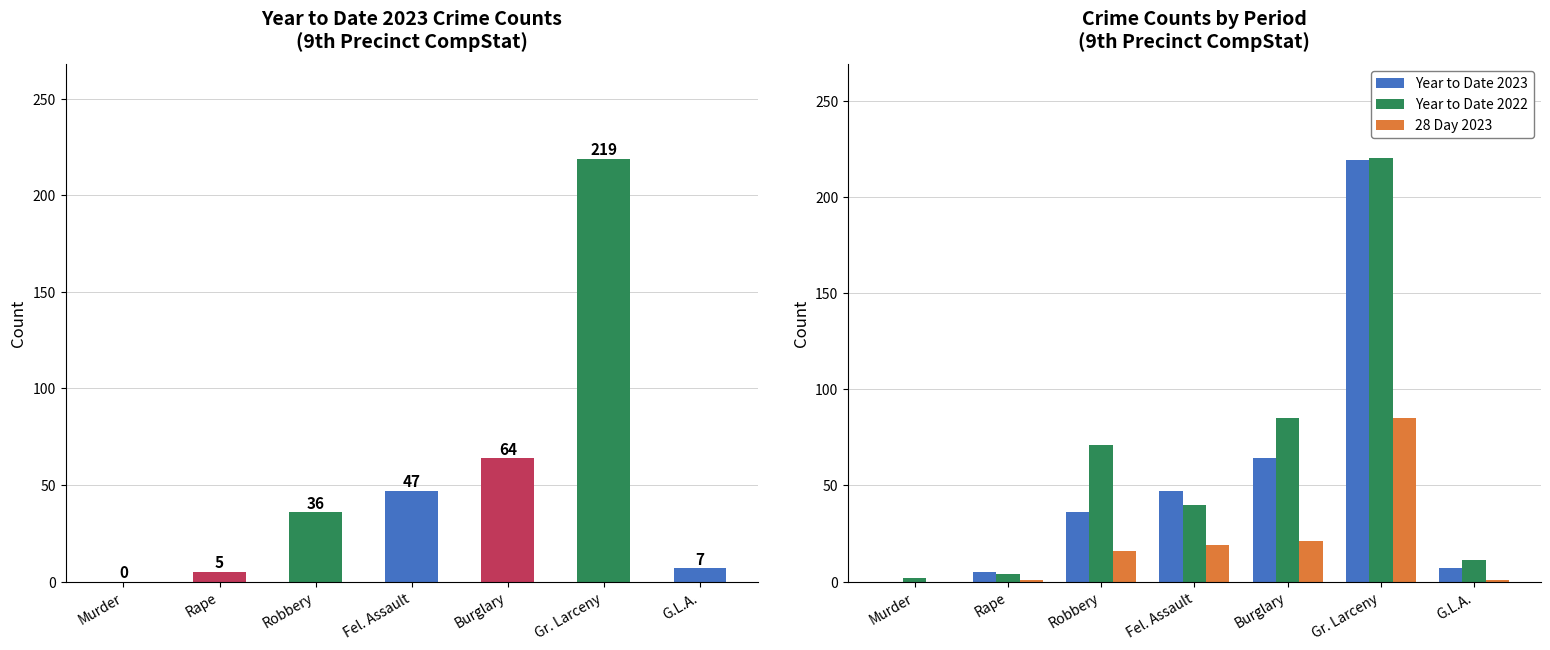

What is the label of the 6th bar from the left?

Gr. Larceny